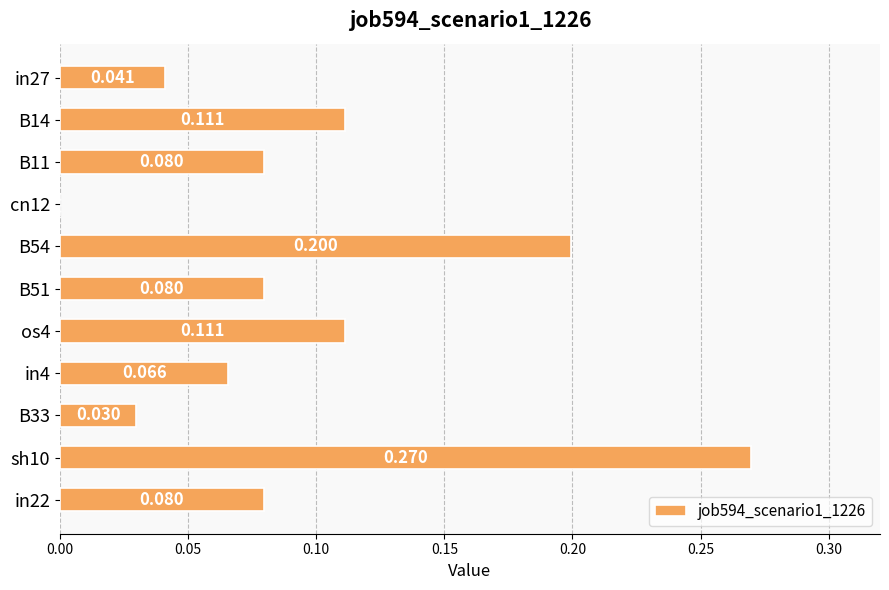

Count the number of values greater than 0.

10